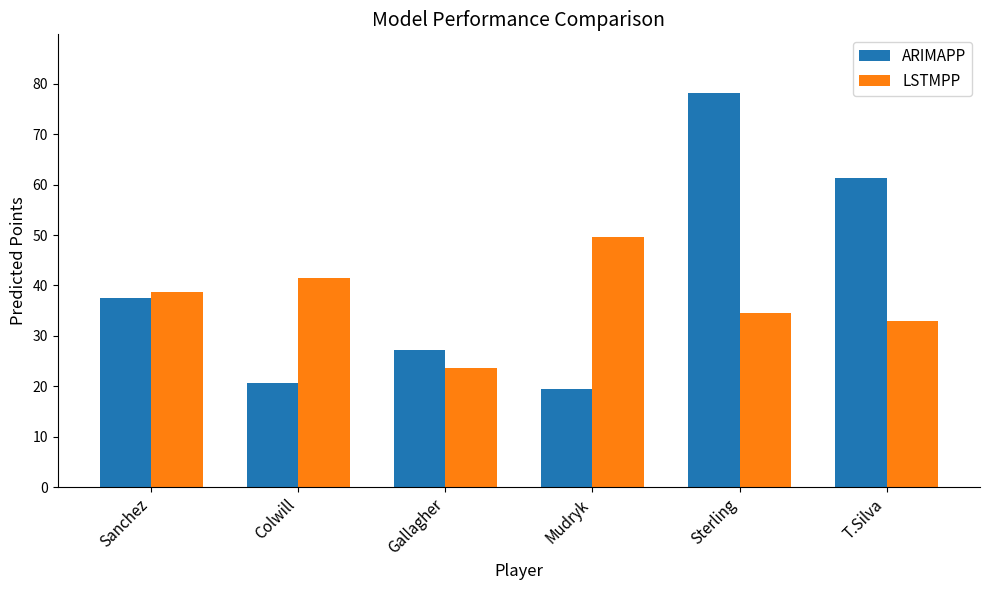

What position from the left is T.Silva?

6